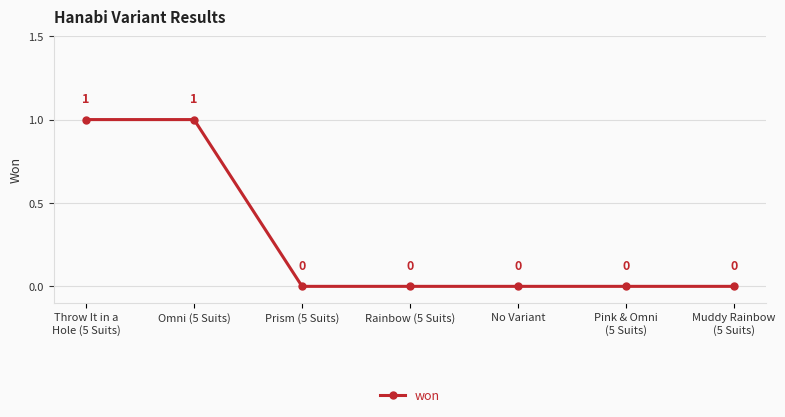

What is the label of the 3rd point from the right?

No Variant